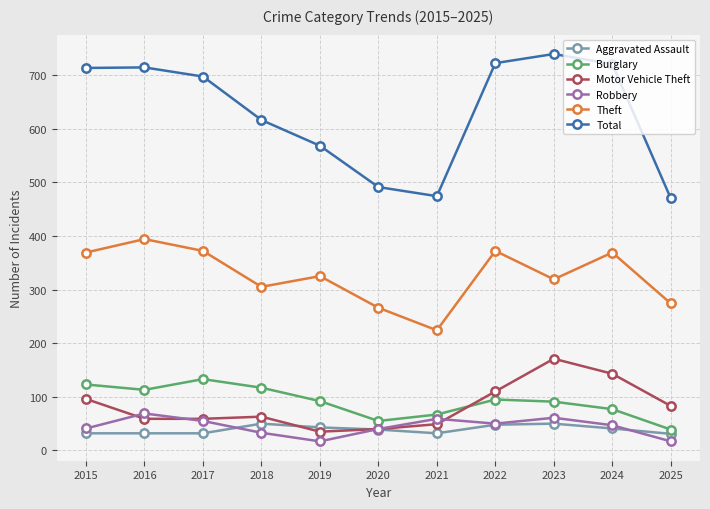

How many series are shown in this chart?

6